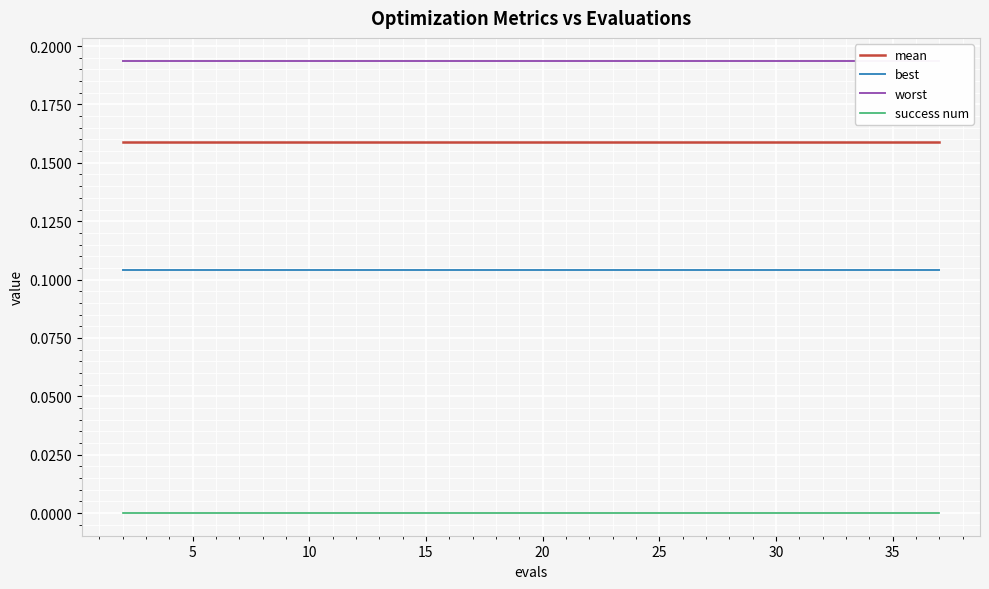

True or false: mean and best intersect in this chart.

False